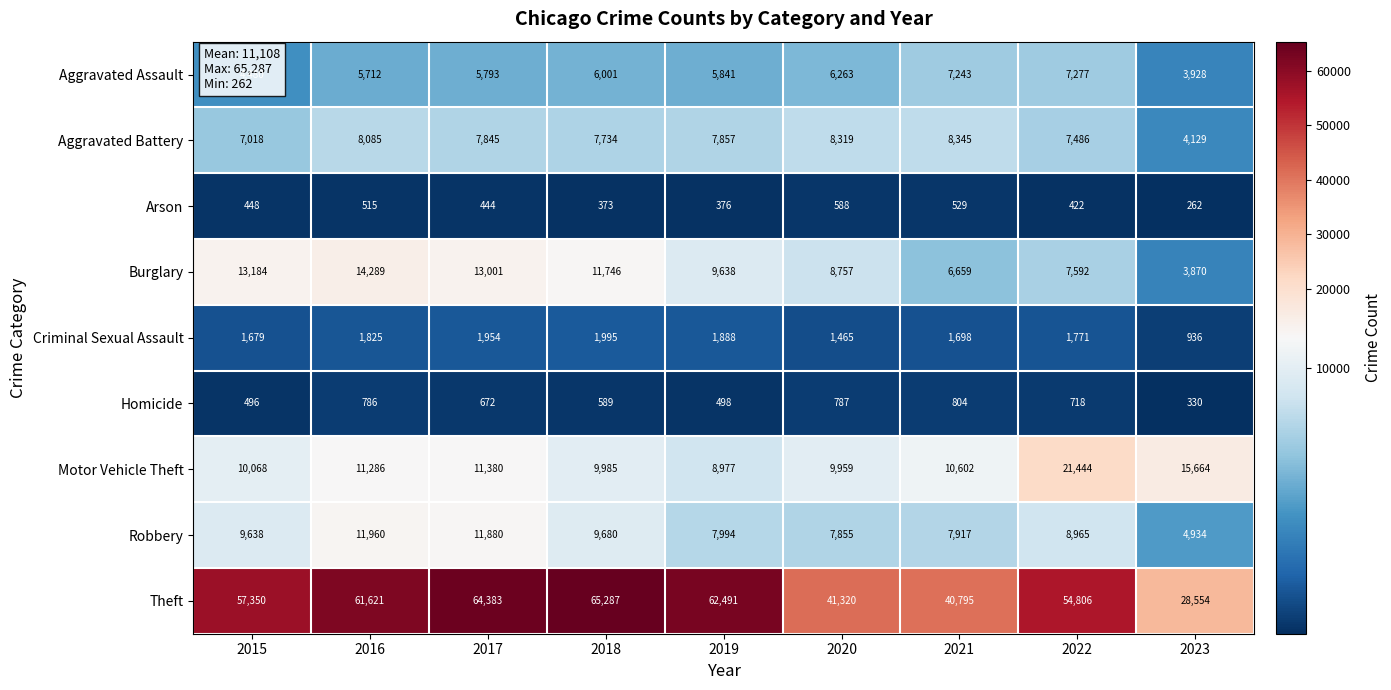

Where is Aggravated Battery nearest to the value 6237?

2015